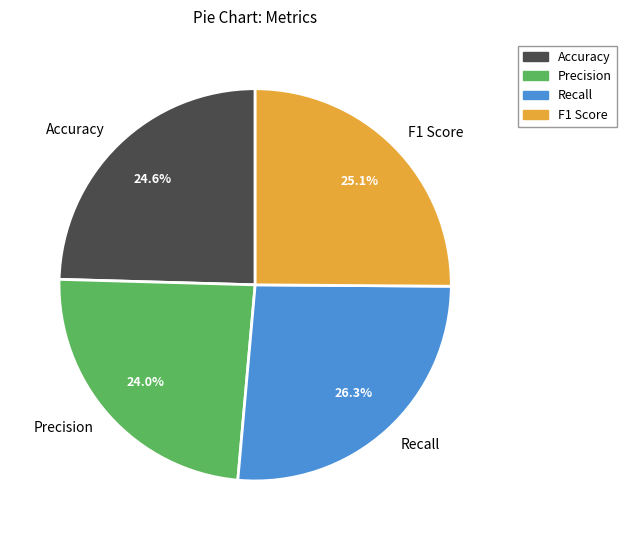

Is there a majority slice in this chart?

No